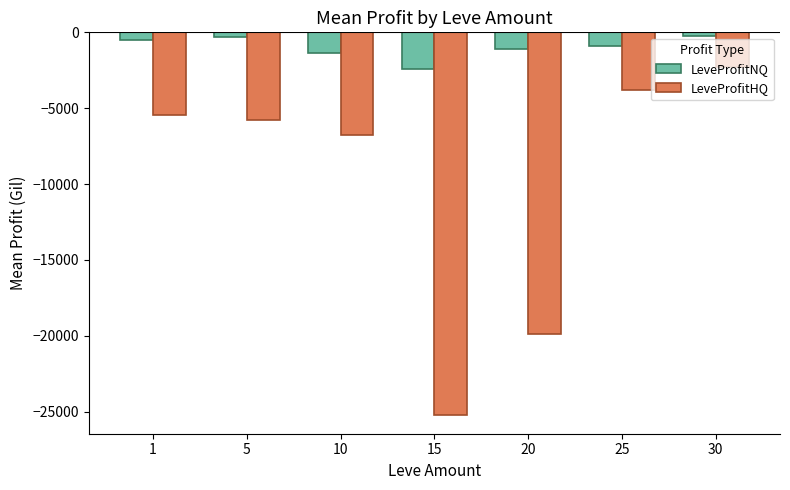

Where does the LeveProfitNQ series first go above -879?

1